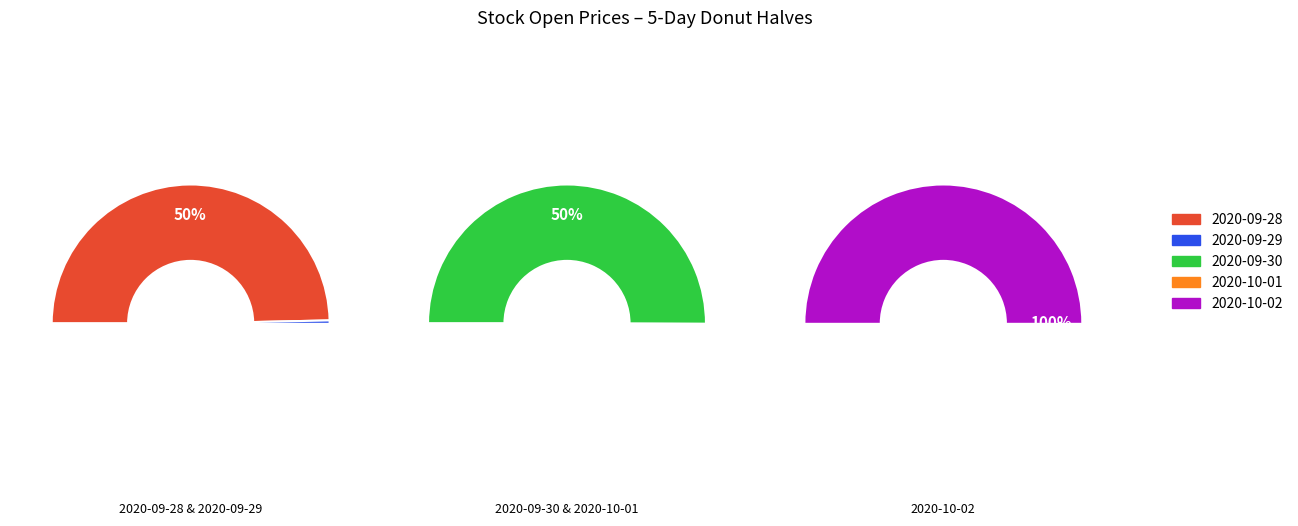

To the nearest percent, what is the average slice percentage?

20%